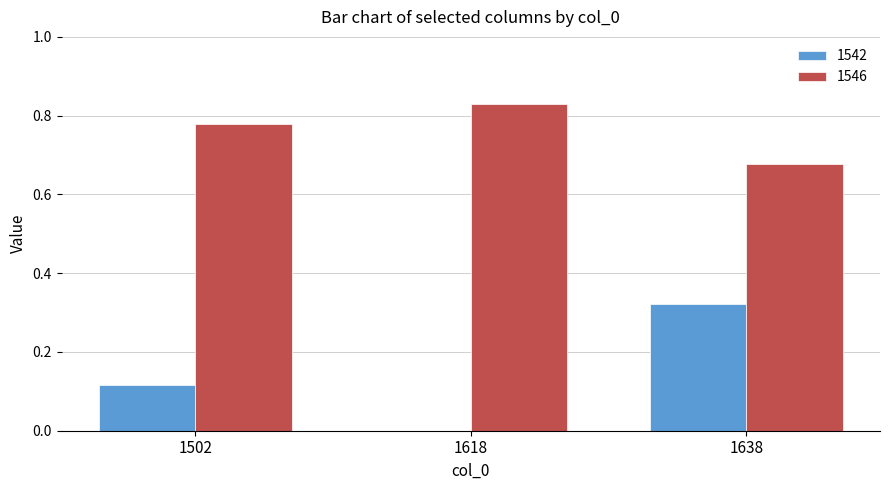

How many positive values does the 1542 series have?

2